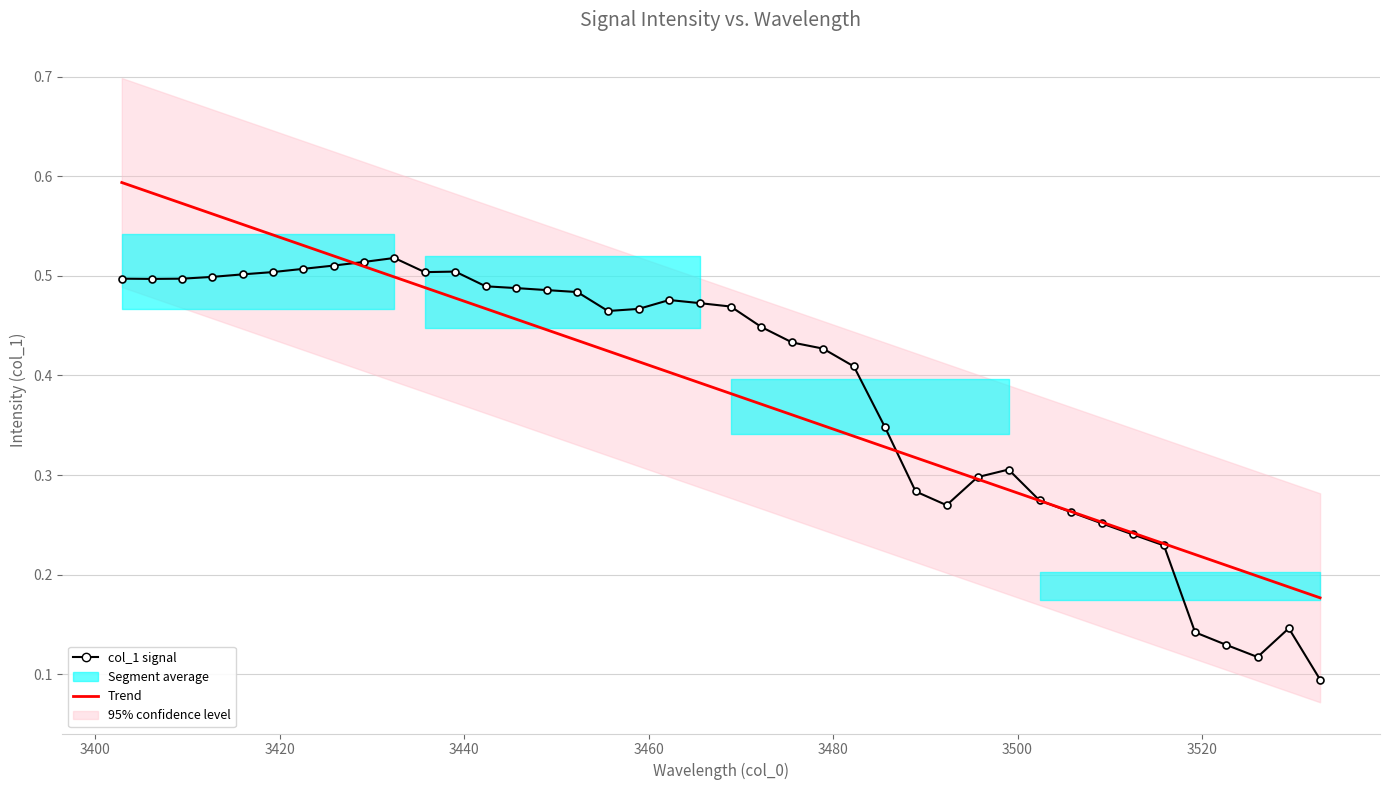

How many intersections are there between col_1 signal and Trend?

4